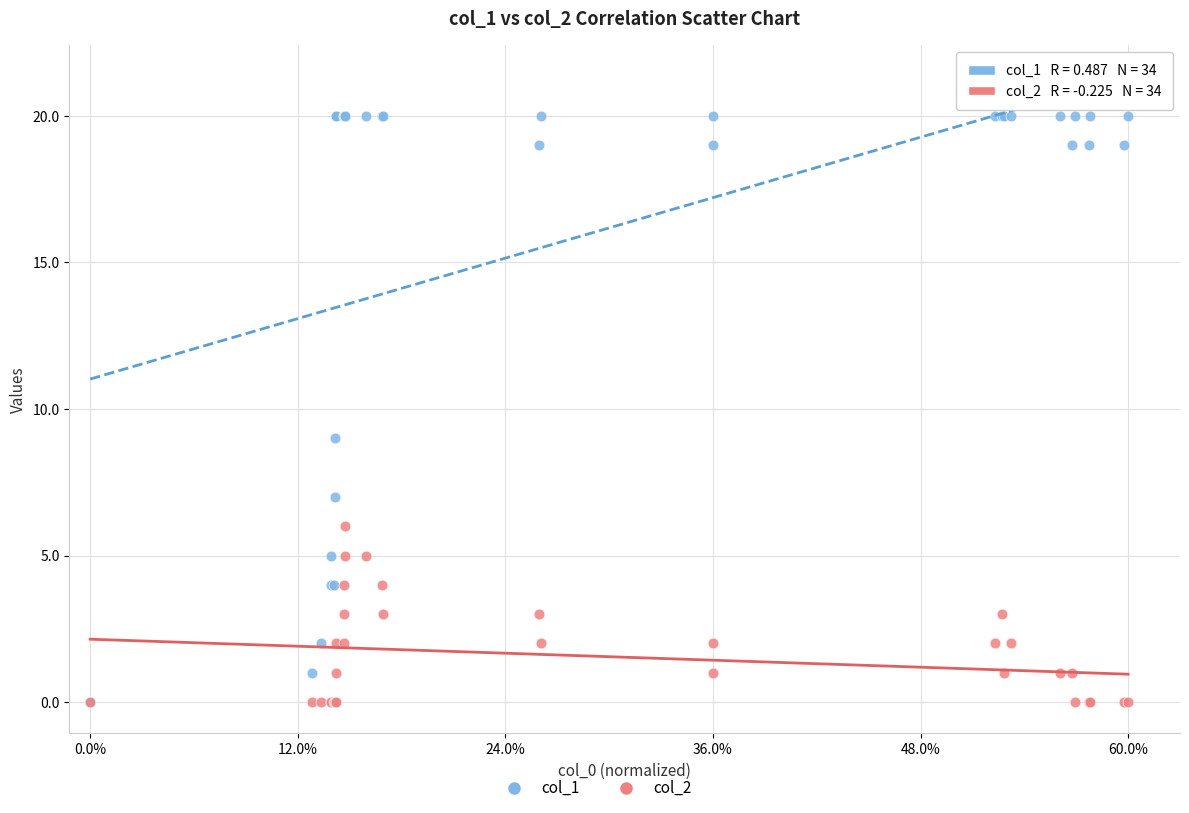

Across all series, what Y value is closest to 10?

9